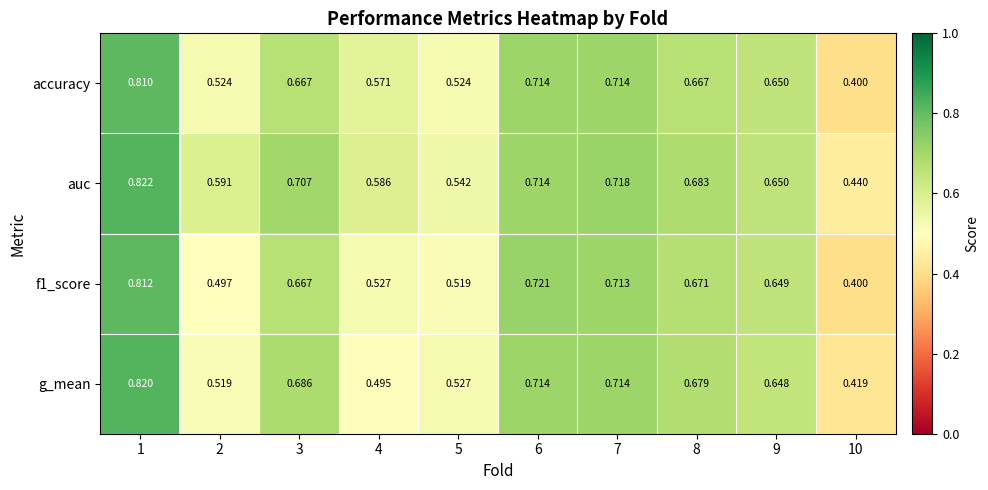

How many series are shown in this chart?

4